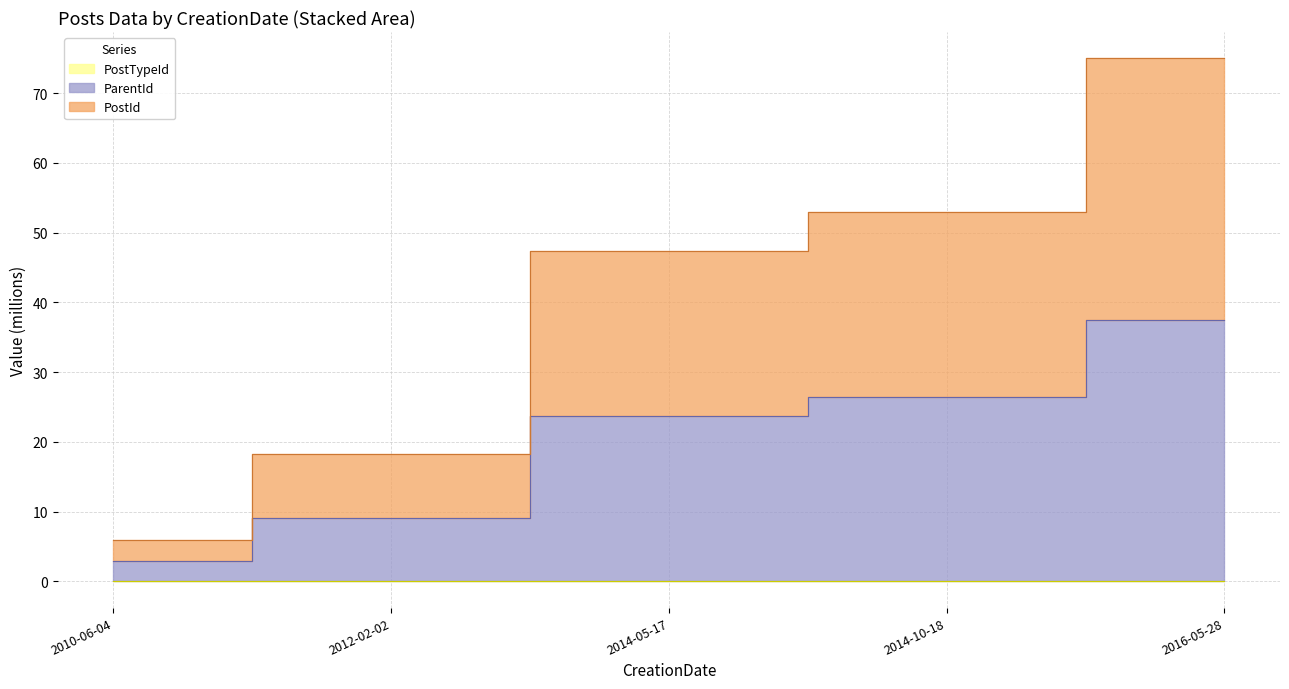

What is the label of the 2nd point from the right?

2014-10-18